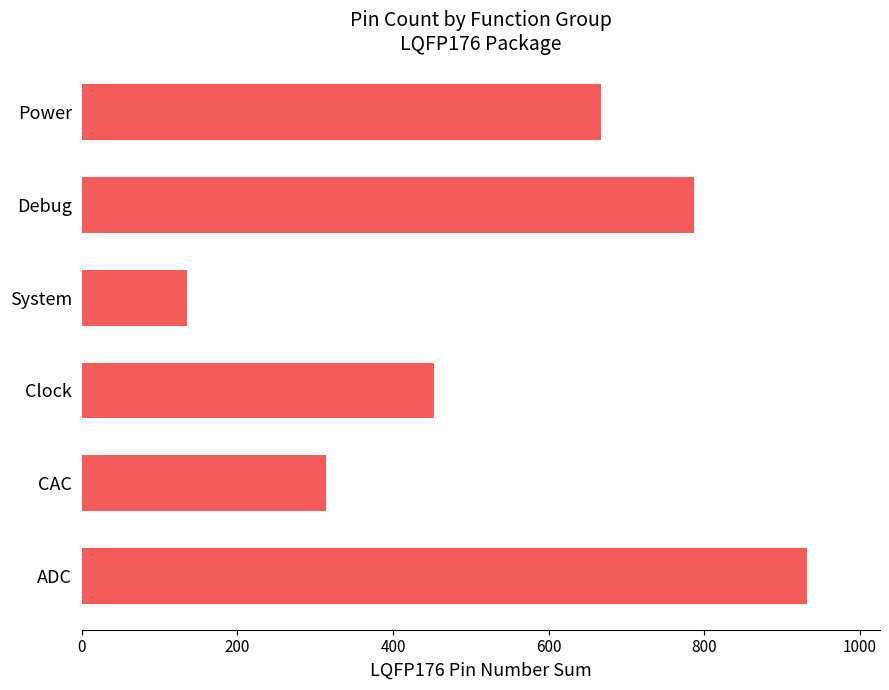

The chart shows a value of 667 at Power. True or false?

True